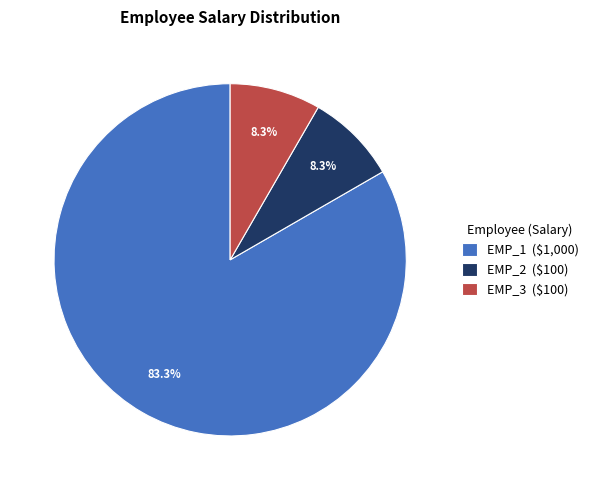

How many slices are in this pie chart?

3